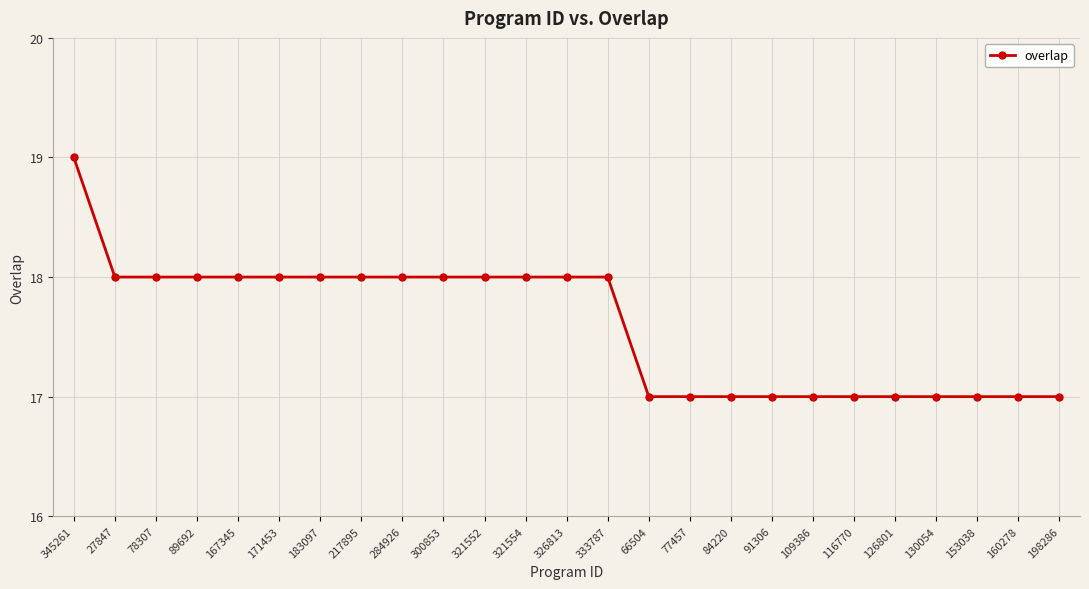

What is the greatest value displayed?

19